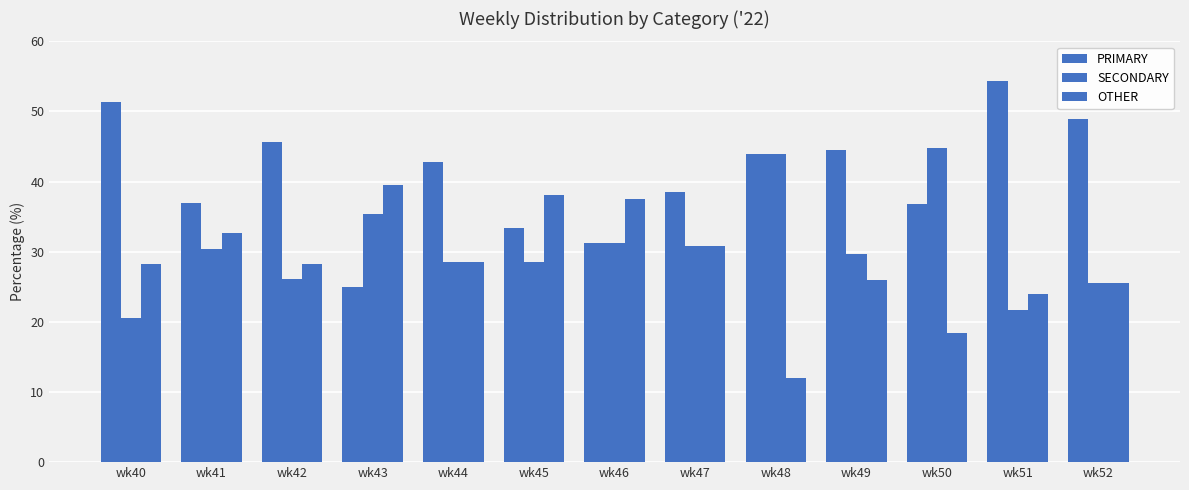

What is the value of the PRIMARY bar at the 9th from the left?

44.0